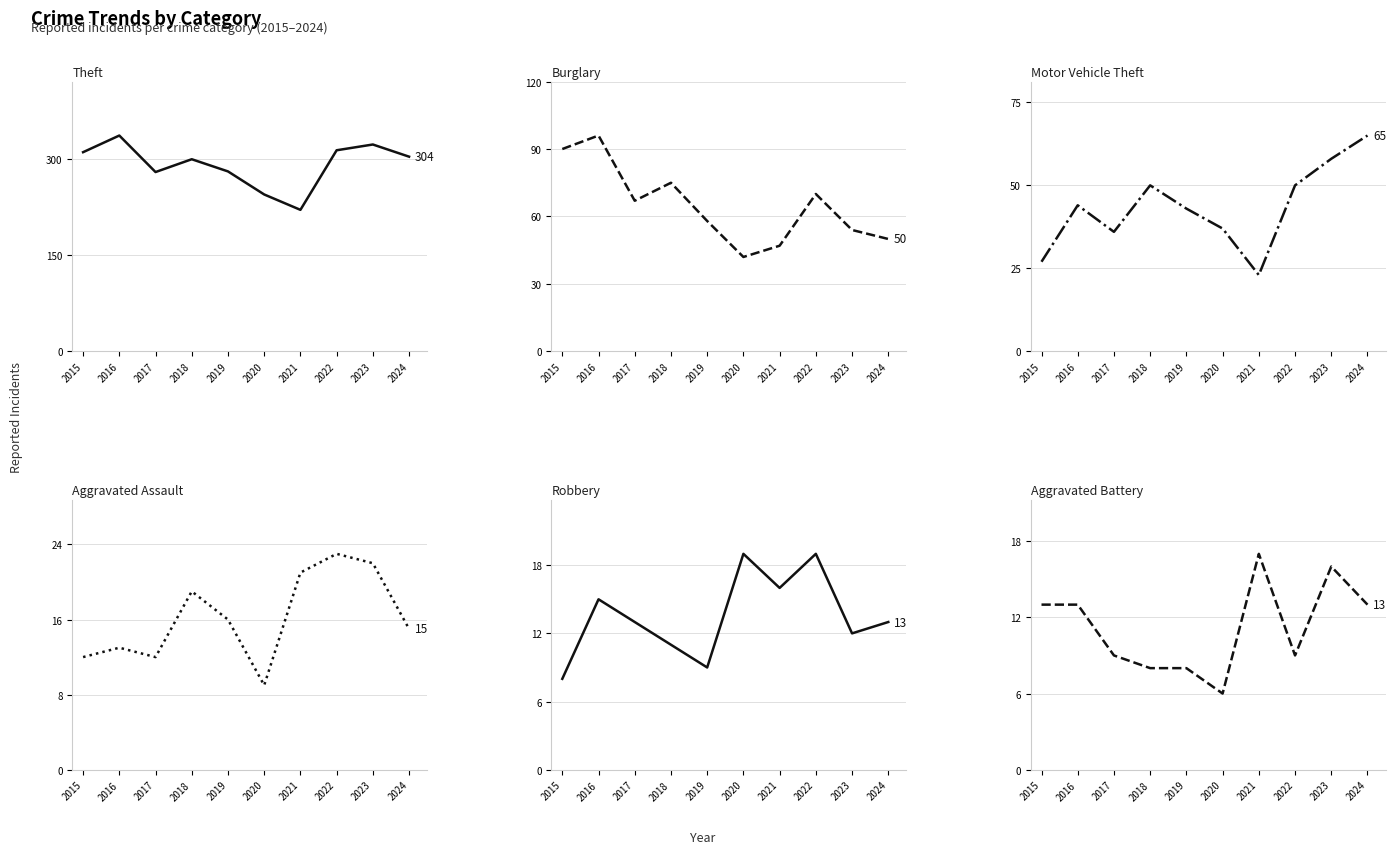

Does the chart have visible grid lines?

Yes